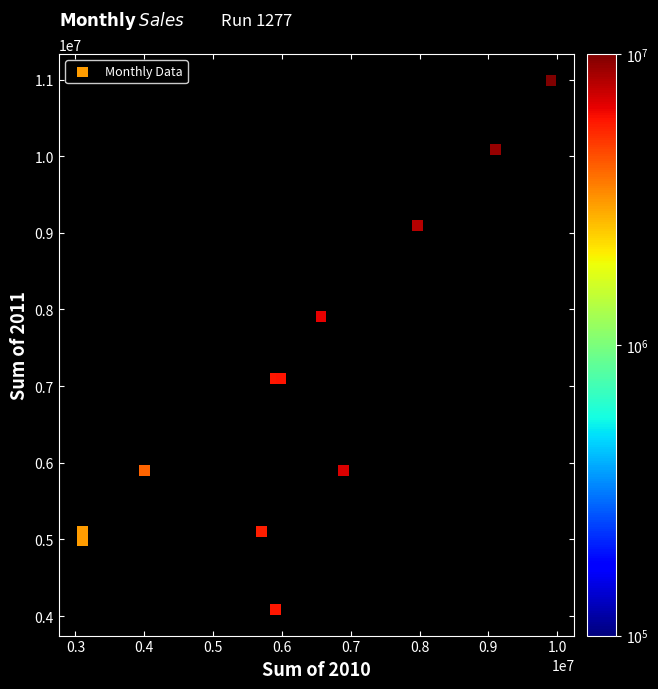

What is the range of Y values (max minus min)?

6897783